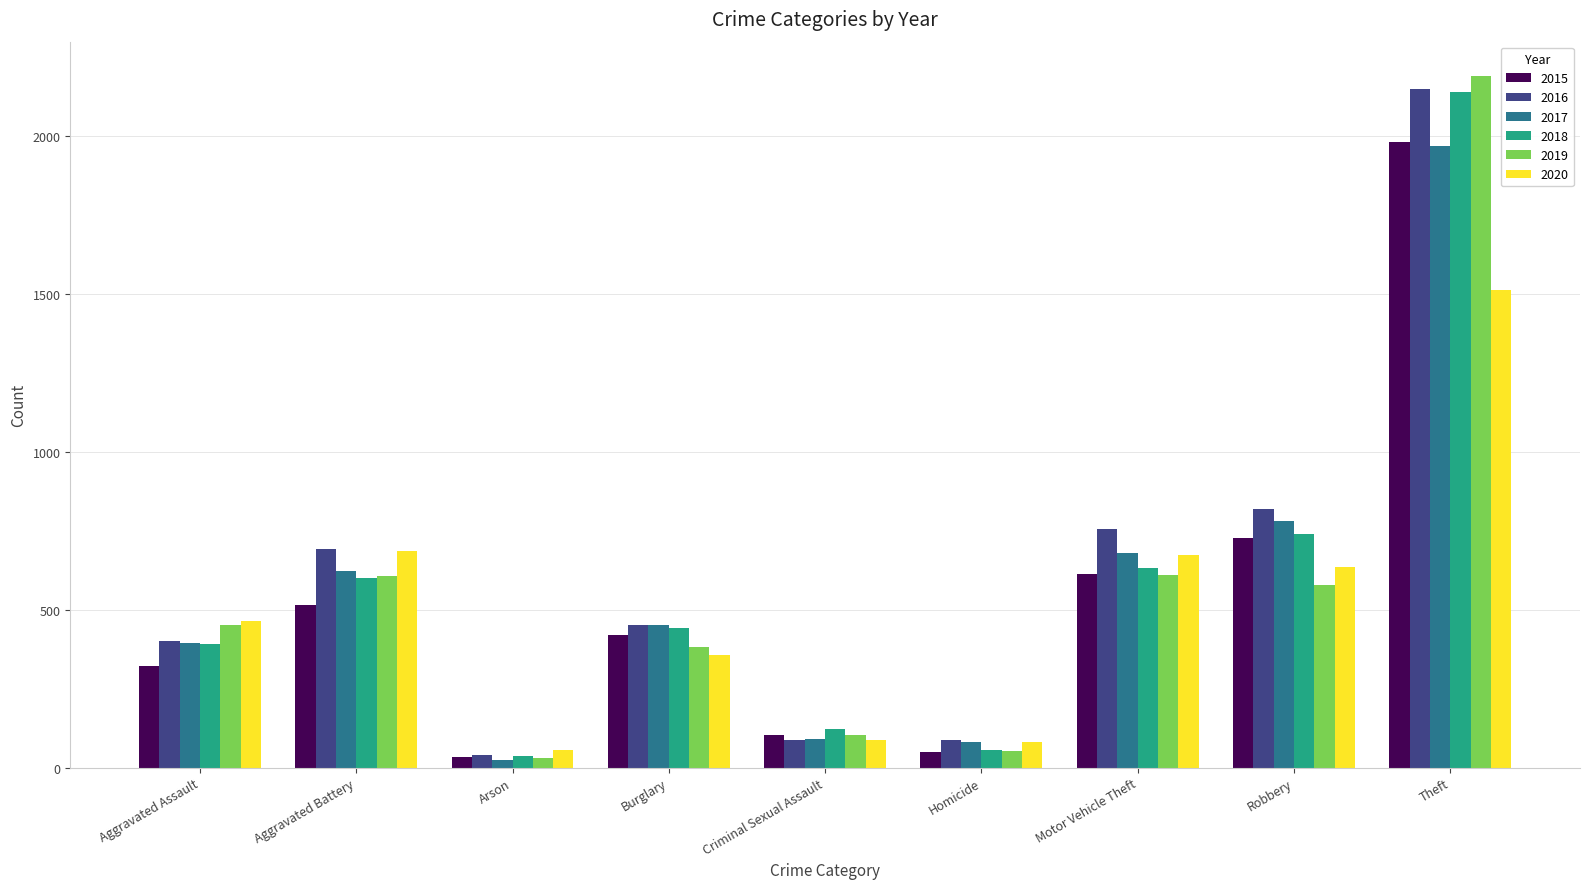

What is the lowest value of the 2020 series?

55